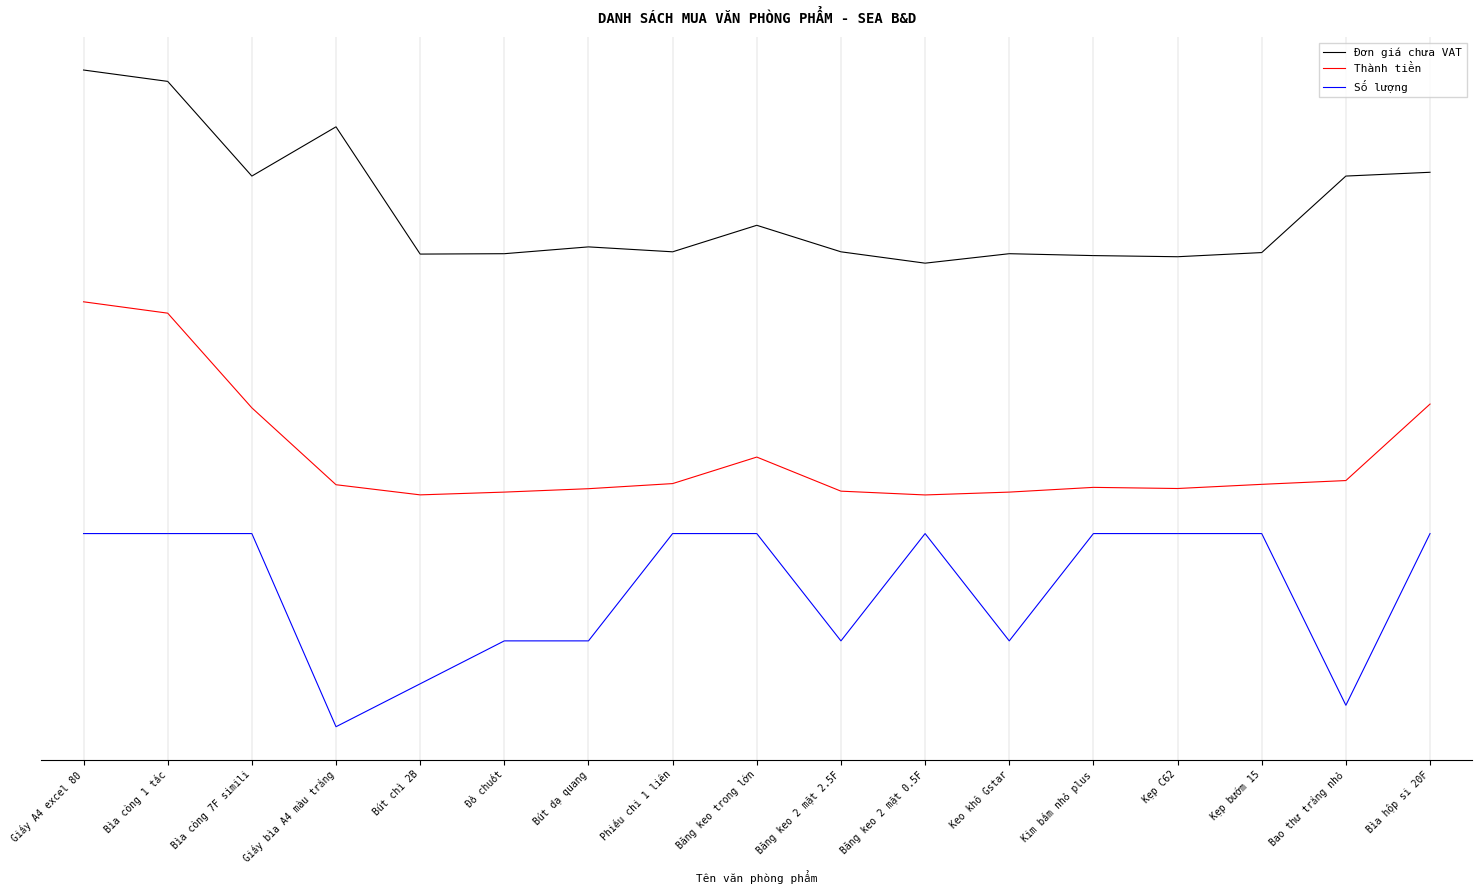

What is the total value across all series at Keo khô Gstar?

4.1